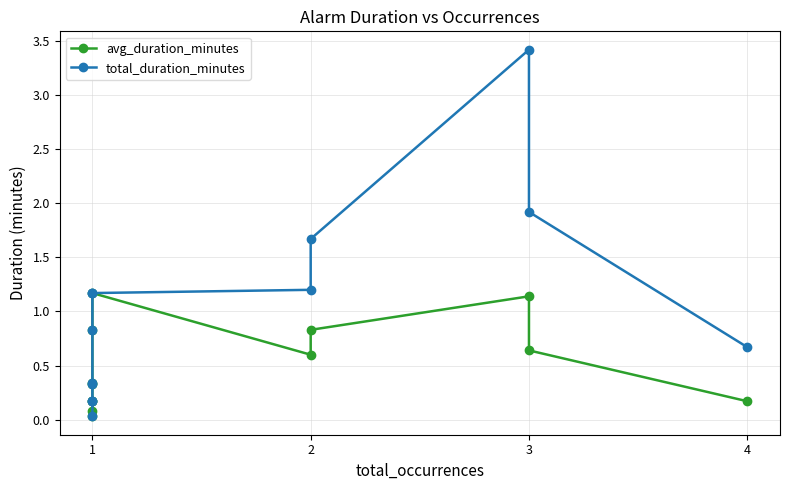

Is this an area chart (filled region under the line)?

No